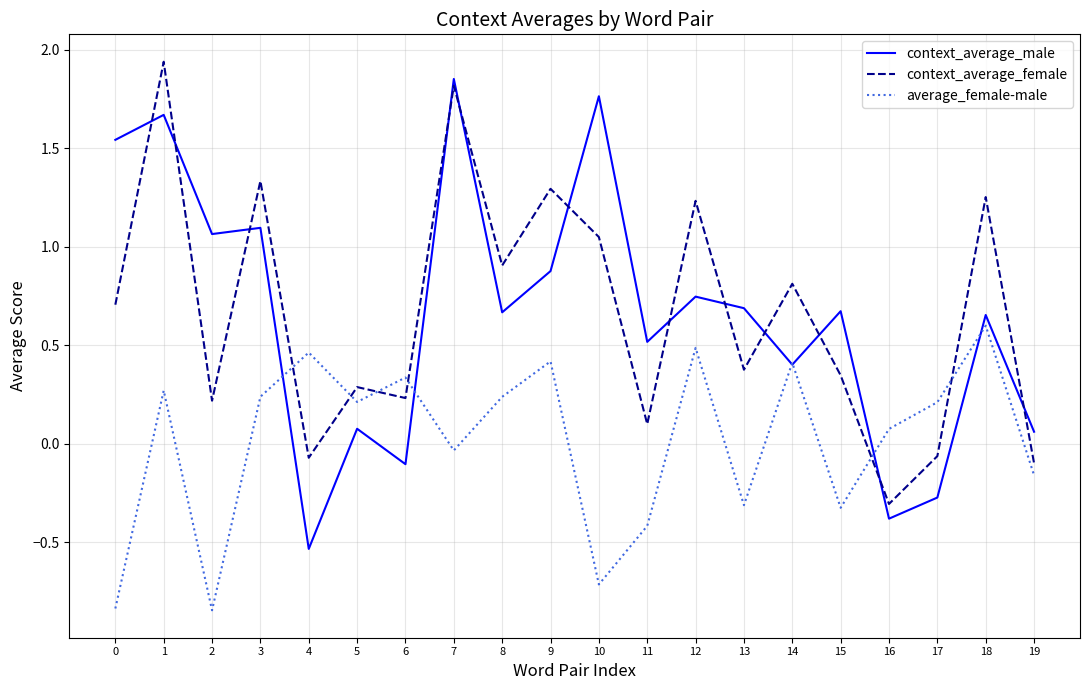

Between 0 and 1, which series saw the biggest shift?

context_average_female